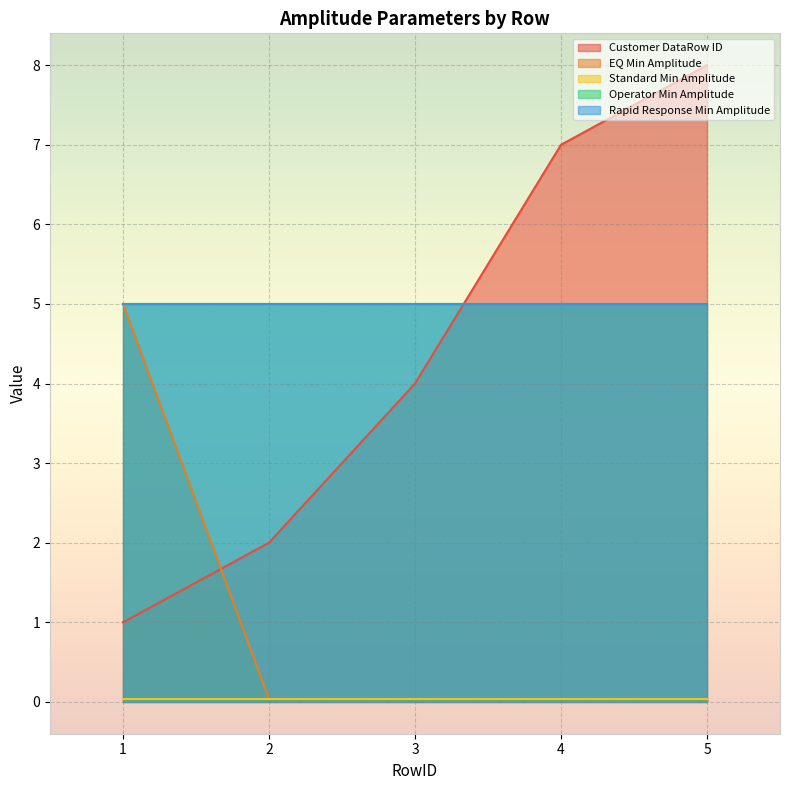

What is the difference between the maximum and minimum values in the EQ Min Amplitude series?

5.0